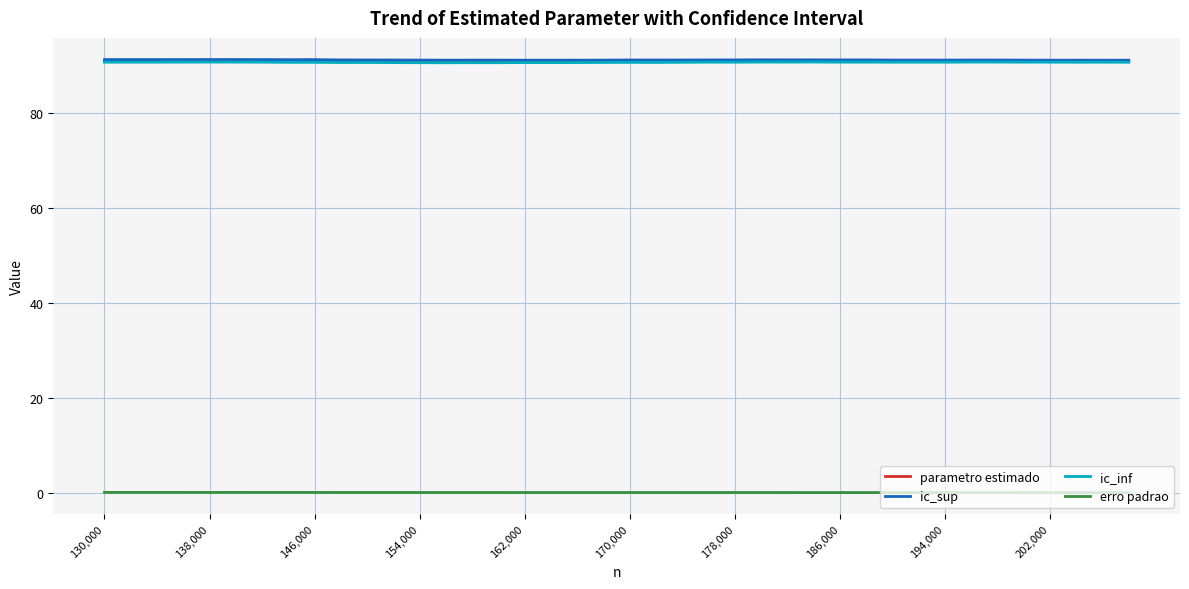

What is the maximum value shown in the chart?

91.1